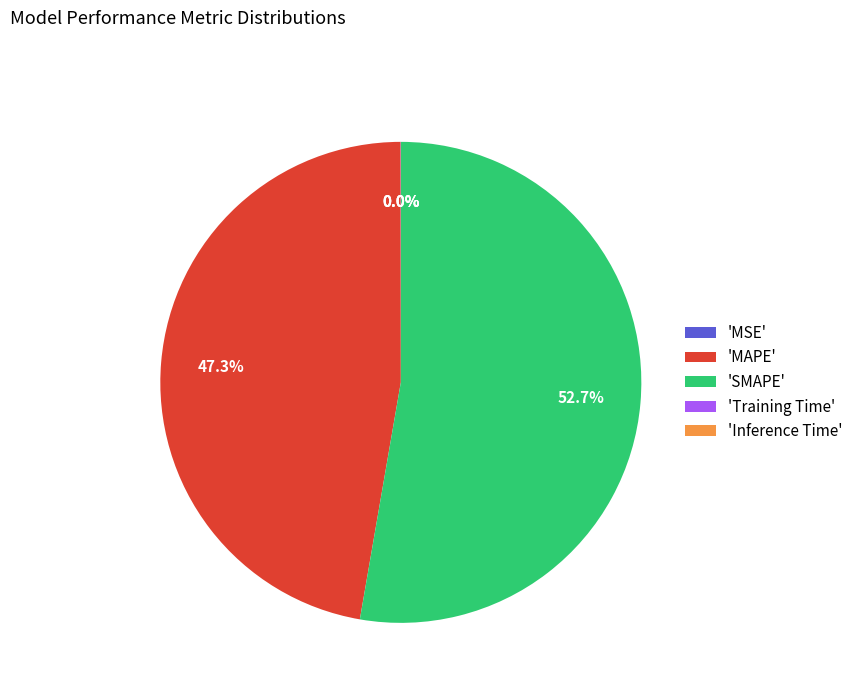

What portion of the pie excludes 'SMAPE'?

47.3%